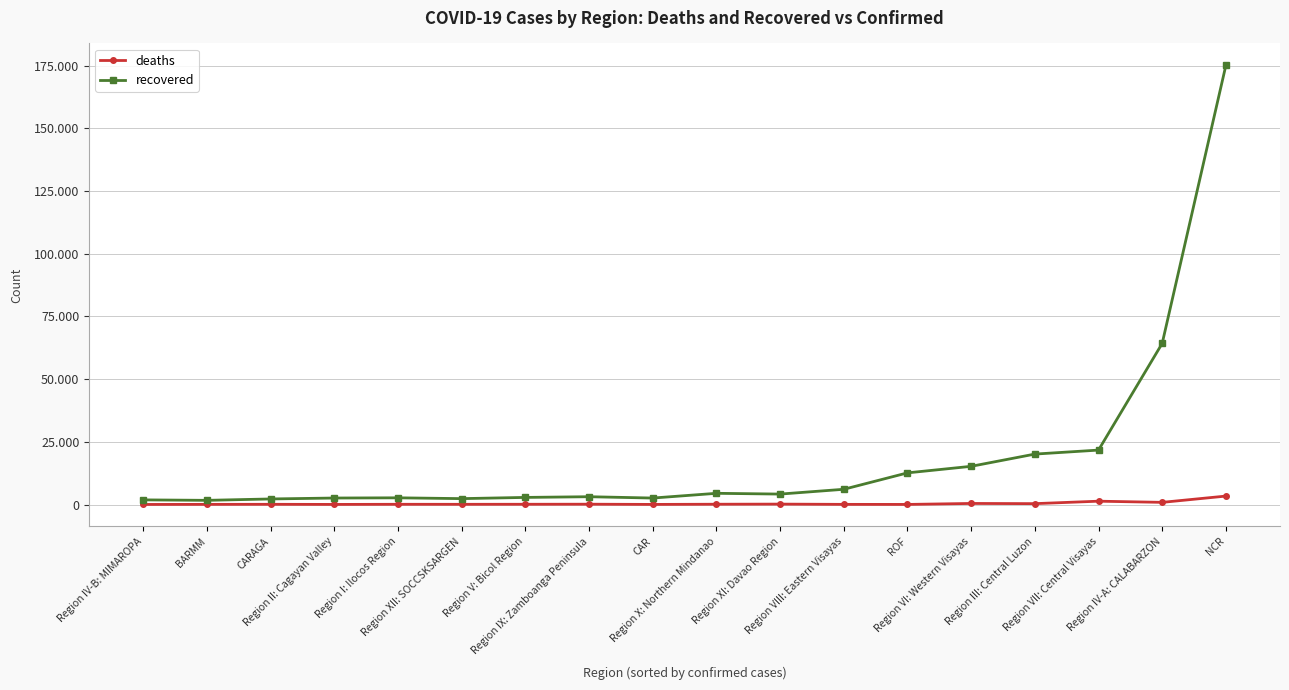

True or false: deaths and recovered intersect in this chart.

False